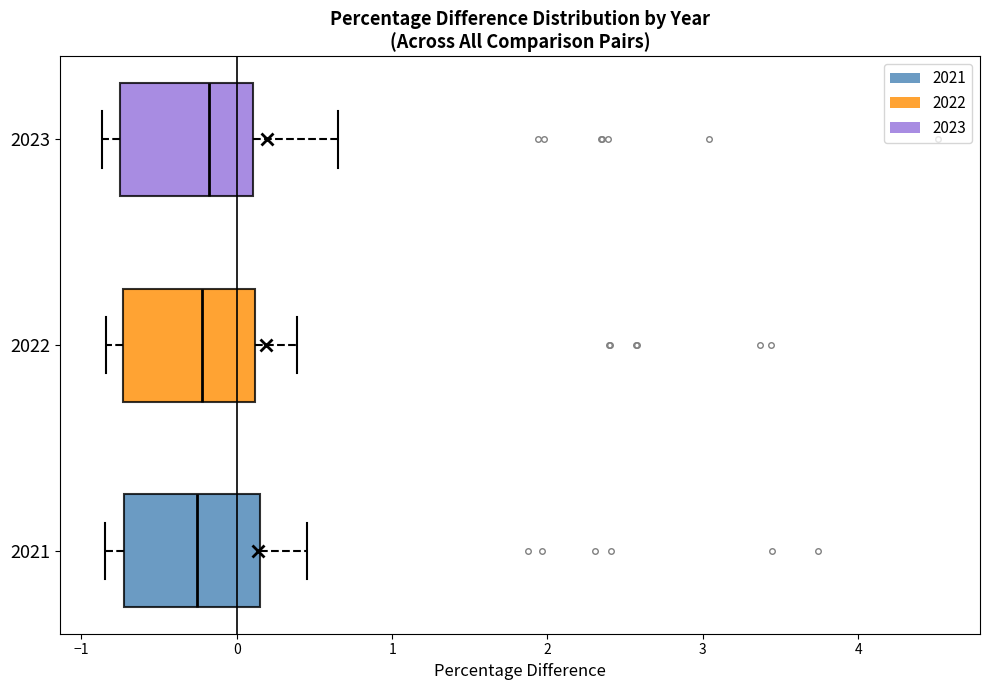

Where is the right edge of the box at y = 2022 on the x-axis? The values are not printed on the chart, so give them approximately, as read against the axis.

0.1